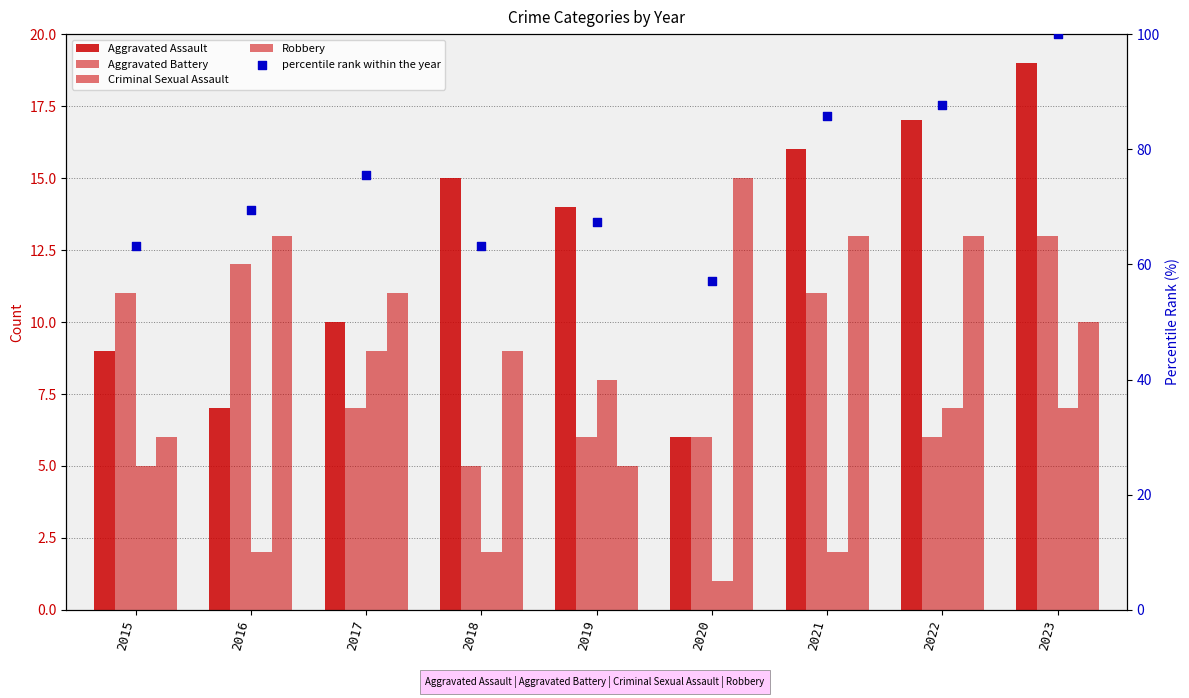

At how many categories does at least one series exceed 95?

1